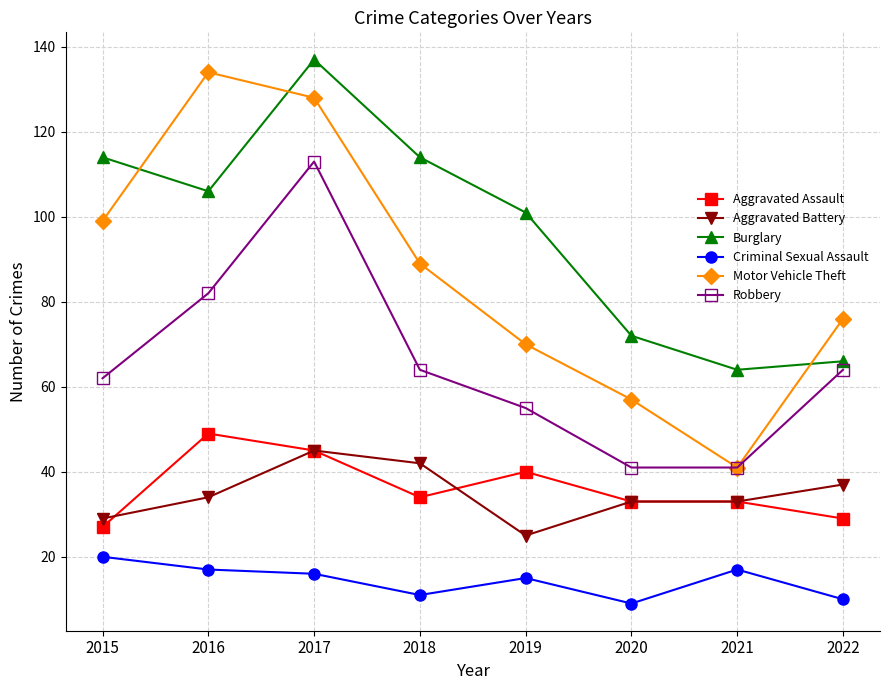

Reading right to left, what are all the values shown in this chart?

Aggravated Assault: 29	33	33	40	34	45	49	27
Aggravated Battery: 37	33	33	25	42	45	34	29
Burglary: 66	64	72	101	114	137	106	114
Criminal Sexual Assault: 10	17	9	15	11	16	17	20
Motor Vehicle Theft: 76	41	57	70	89	128	134	99
Robbery: 64	41	41	55	64	113	82	62